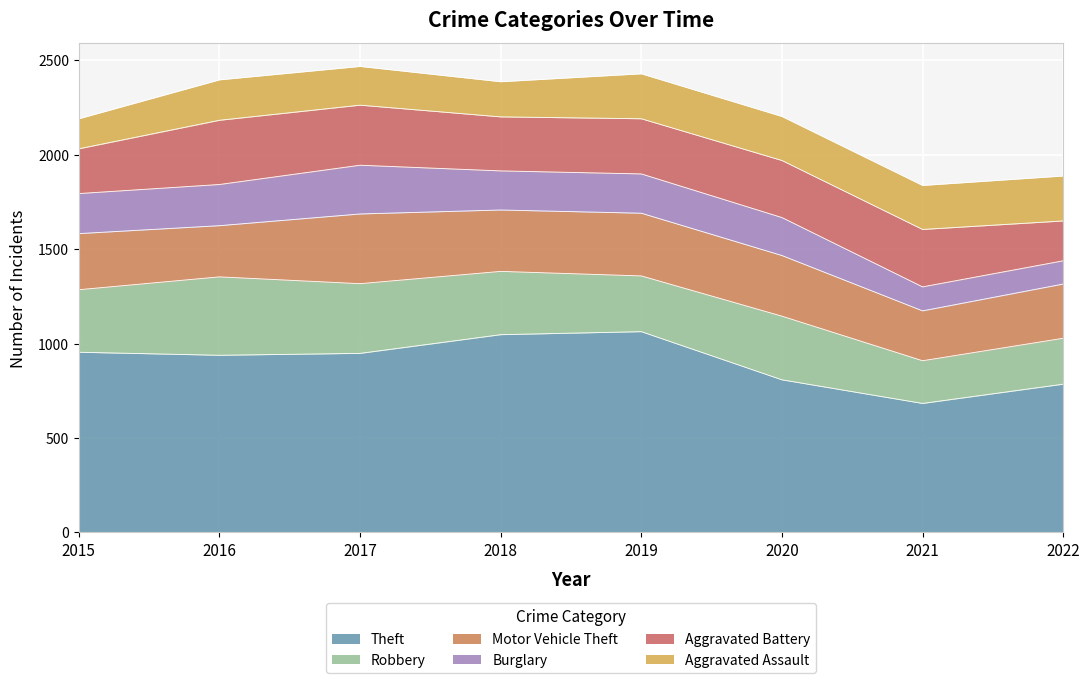

What is the difference between the maximum and minimum values in the Aggravated Battery series?

129